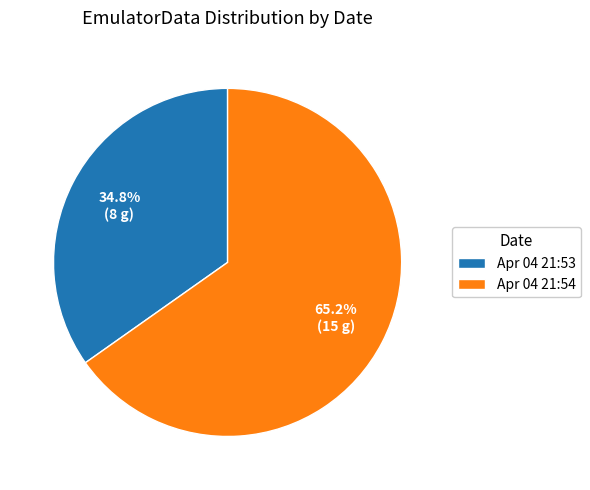

Which category has the smallest portion of the pie?

Apr 04 21:53